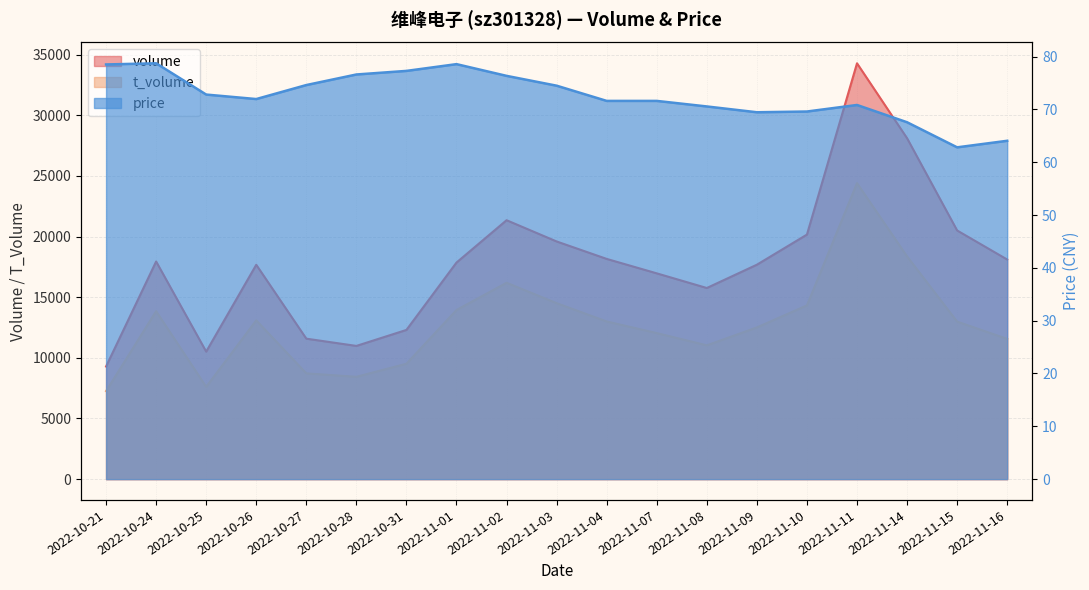

What is the label of the 9th point from the left?

2022-11-02